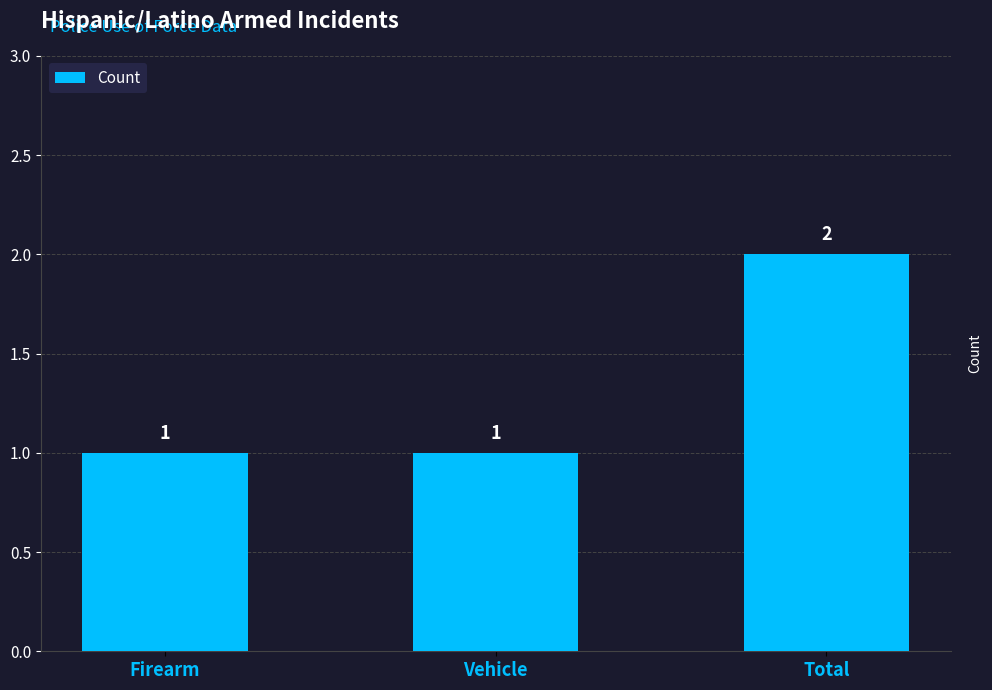

Which label corresponds to the largest value in the chart?

Total